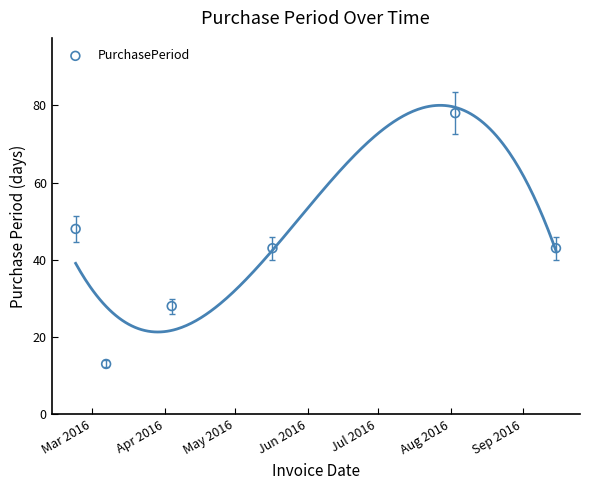

What is the range of Y values (max minus min)?

65